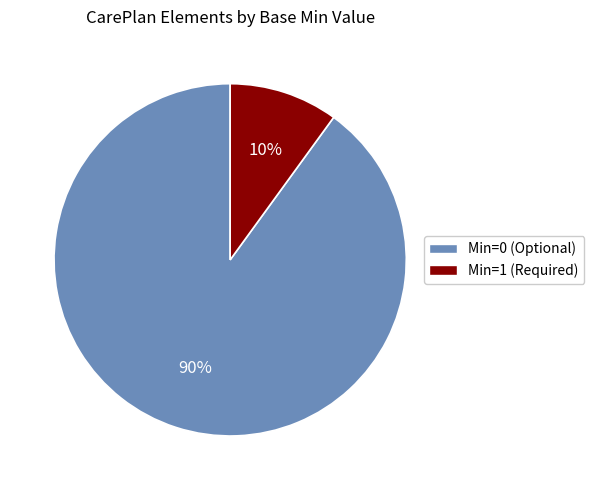

Is there a majority slice in this chart?

Yes